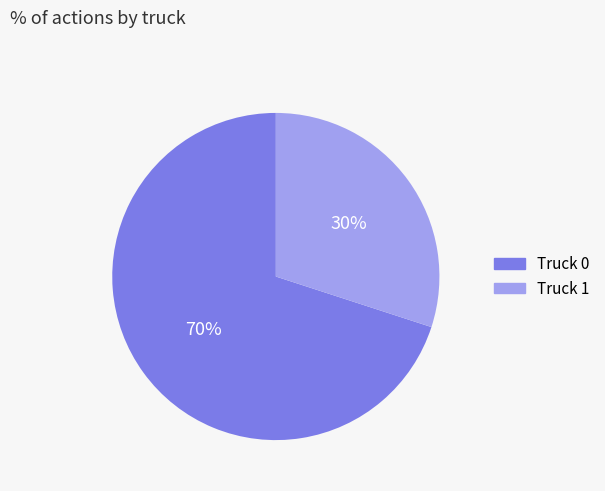

Is there a majority slice in this chart?

Yes